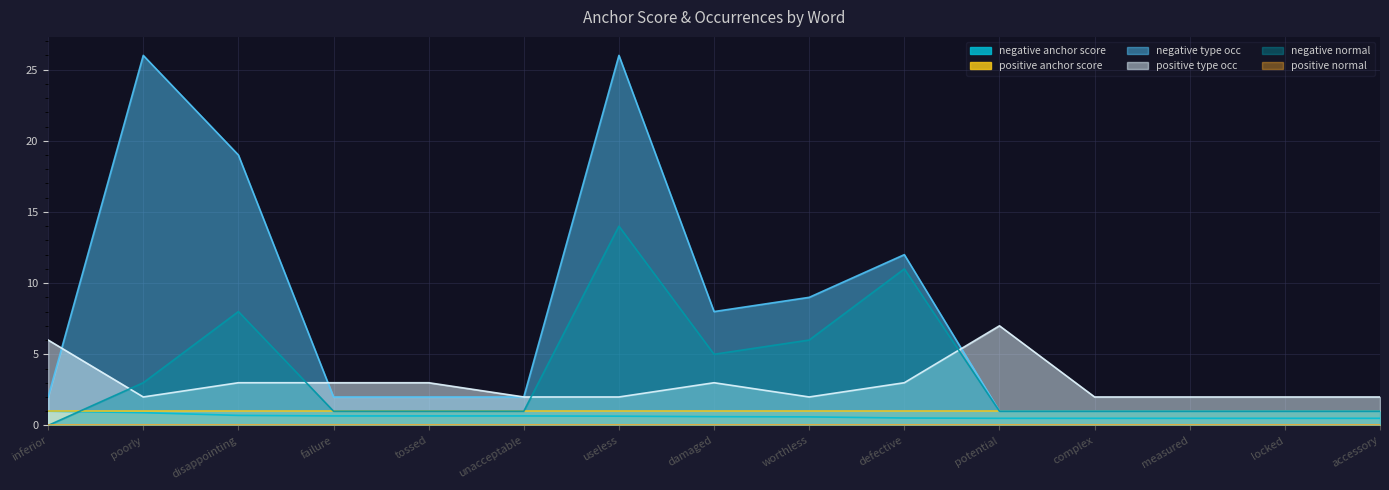

What is the total value across all series at tossed?

7.7